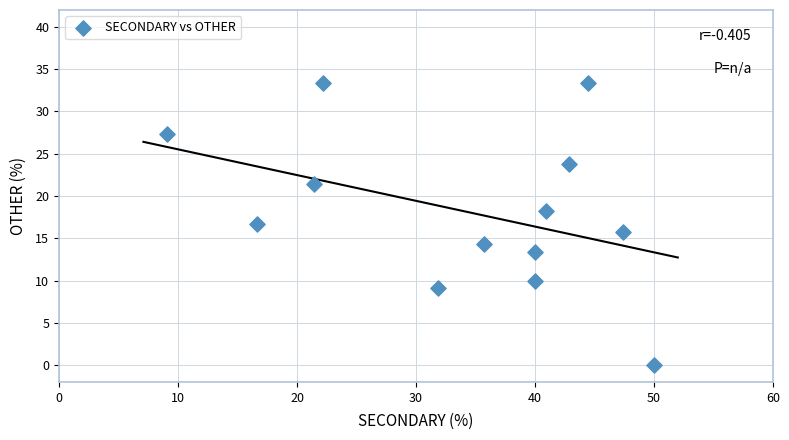

What is the range of X values (max minus min)?

40.9